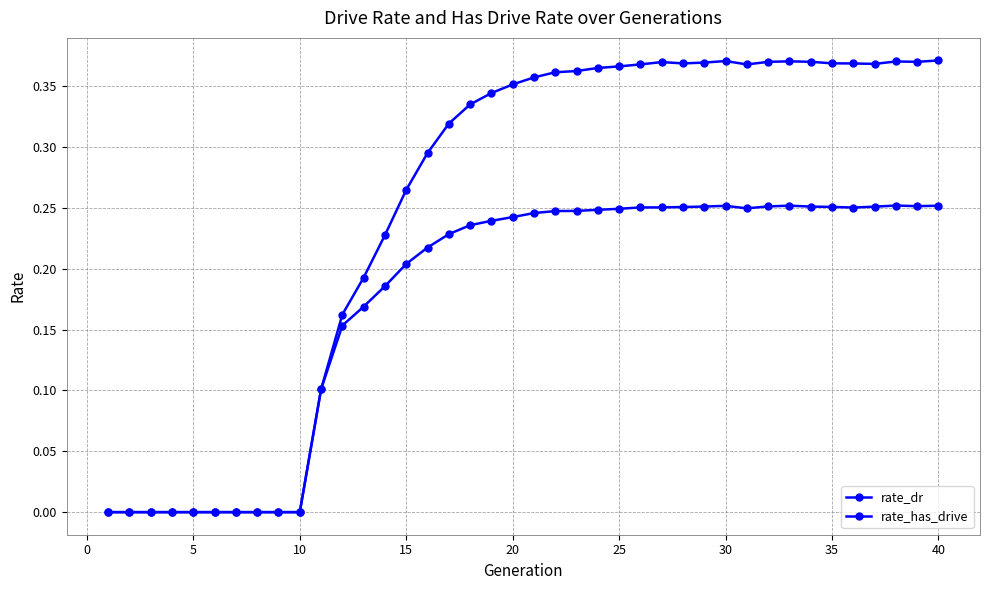

What is the value of the rate_has_drive point at the 29th from the left?

0.4